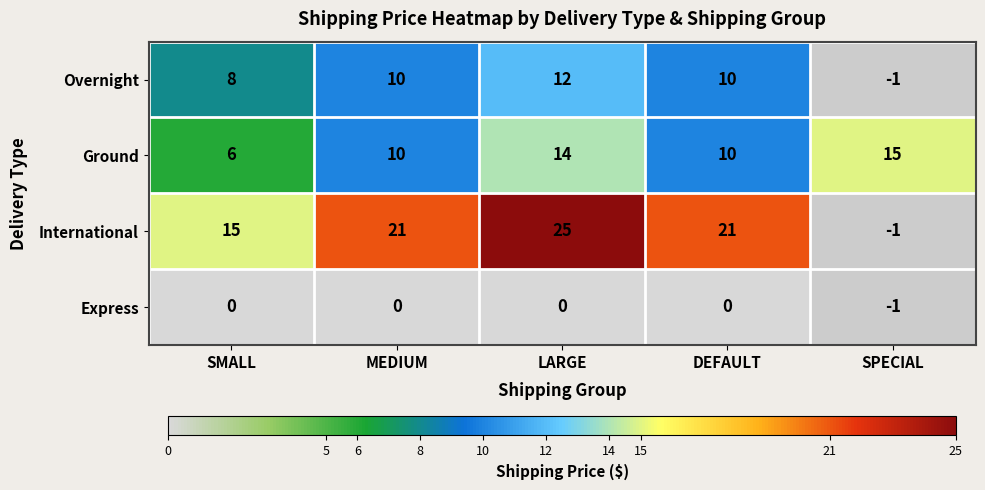

The value of Overnight at DEFAULT is 10. True or false?

True